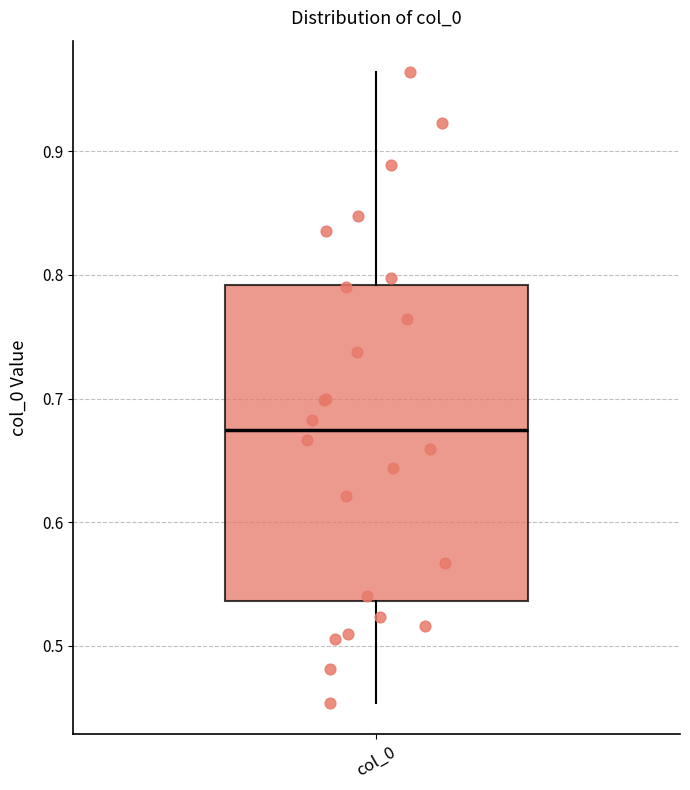

Transcribe this box plot: give where the median line is, the range the box spans, and where the two whiskers end, as read against the y-axis. The values are not printed on the chart, so give them approximately, as read against the axis.

median 0.67, box 0.54 to 0.79, whiskers 0.45 to 0.96